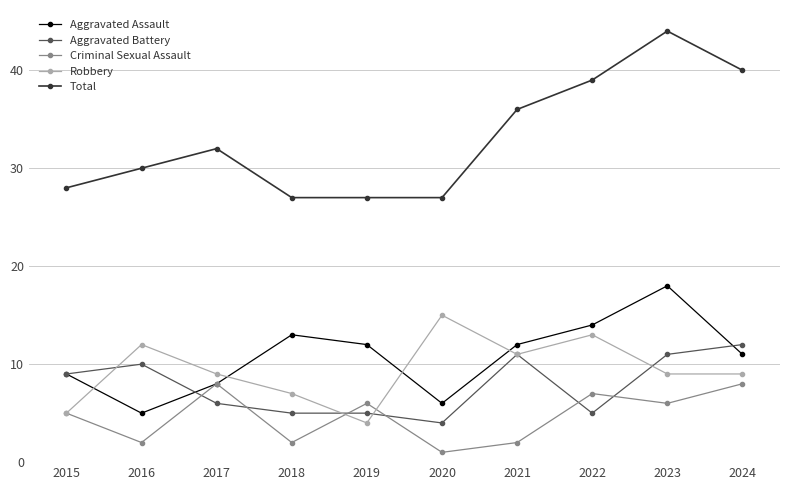

Reading left to right, extract all data points from this chart.

Aggravated Assault: 9	5	8	13	12	6	12	14	18	11
Aggravated Battery: 9	10	6	5	5	4	11	5	11	12
Criminal Sexual Assault: 5	2	8	2	6	1	2	7	6	8
Robbery: 5	12	9	7	4	15	11	13	9	9
Total: 28	30	32	27	27	27	36	39	44	40